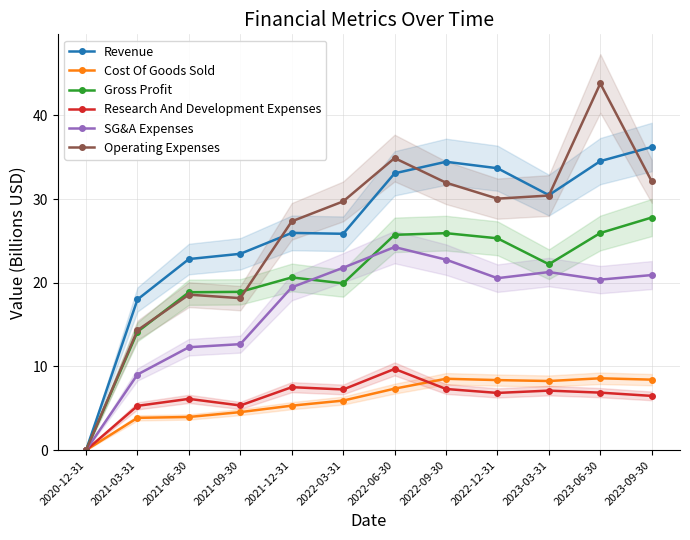

At which category does the chart reach its minimum across all series?

2020-12-31